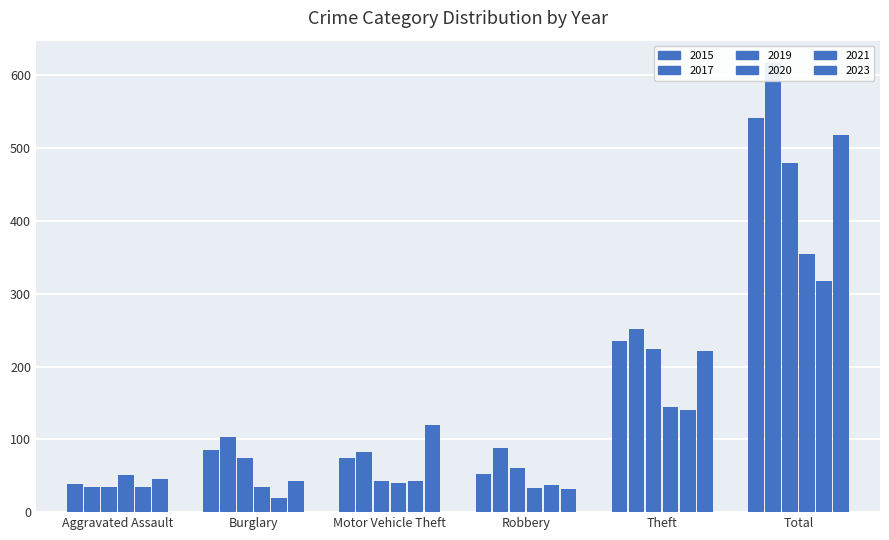

What is the label of the 10th bar from the left?

Total